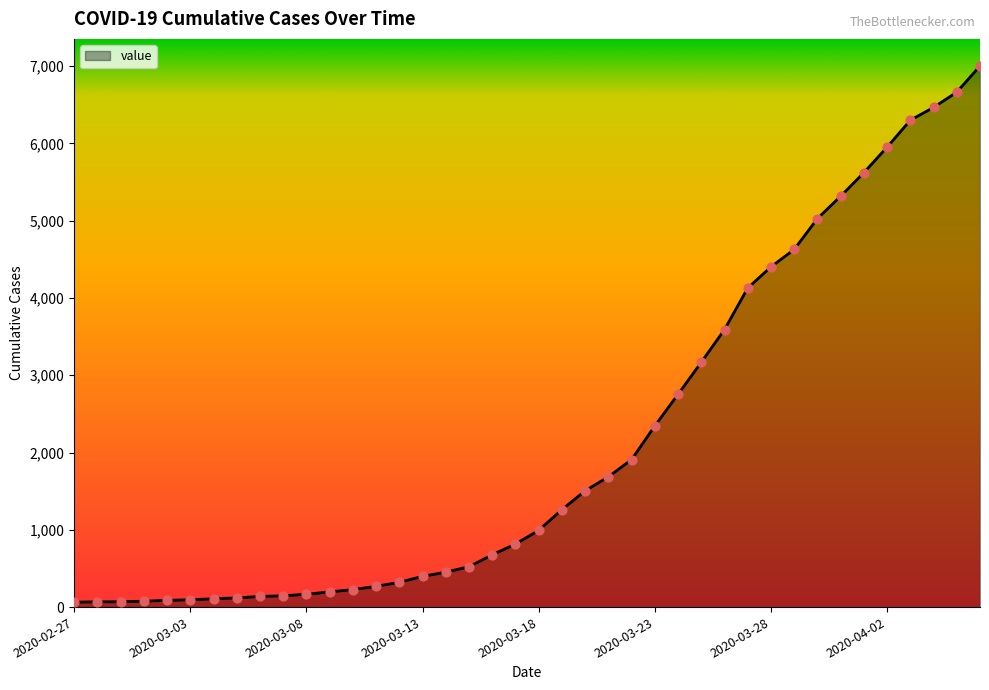

What is the difference between the maximum and minimum values?

6939